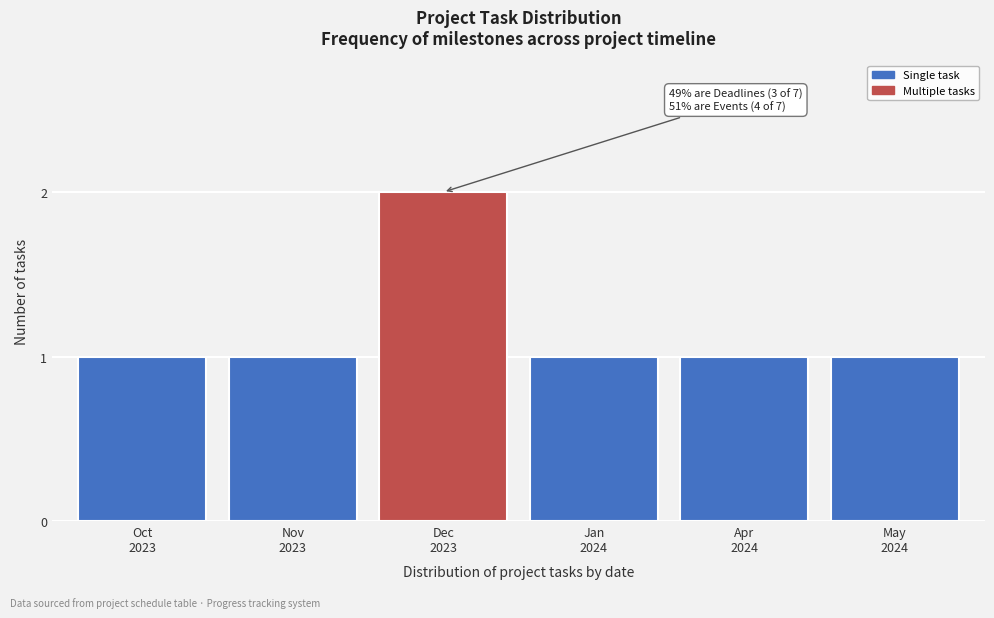

Reading left to right, what are all the values shown in this chart?

1	1	2	1	1	1